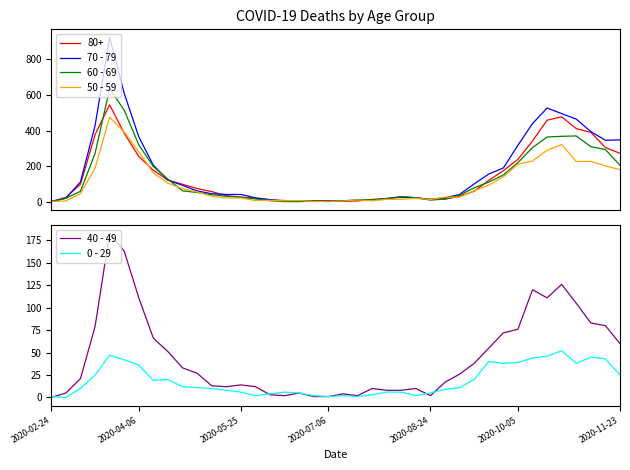

At how many categories does at least one series exceed 80?

19